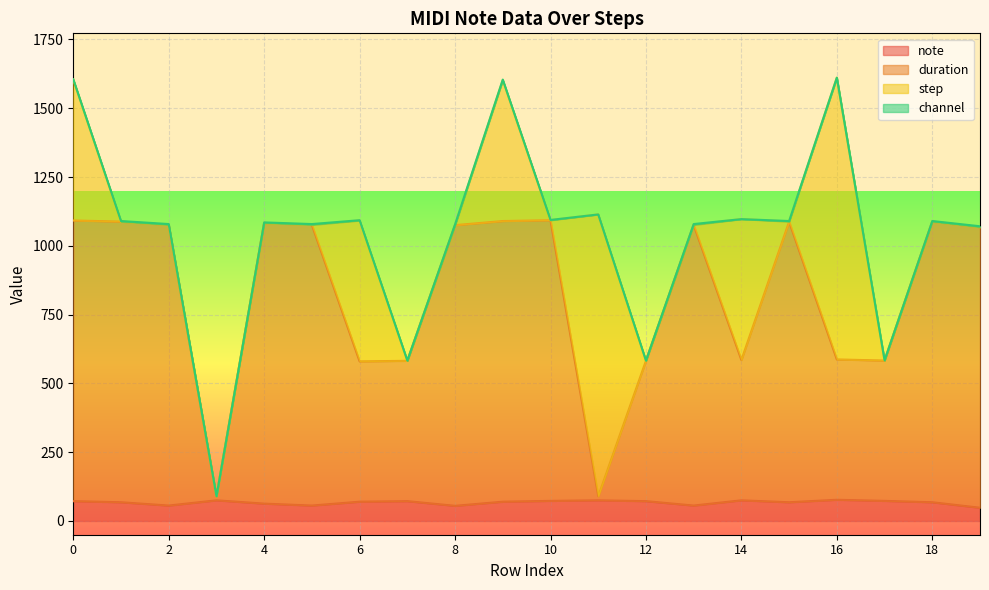

Is it true that note equals 135 at 14?

False